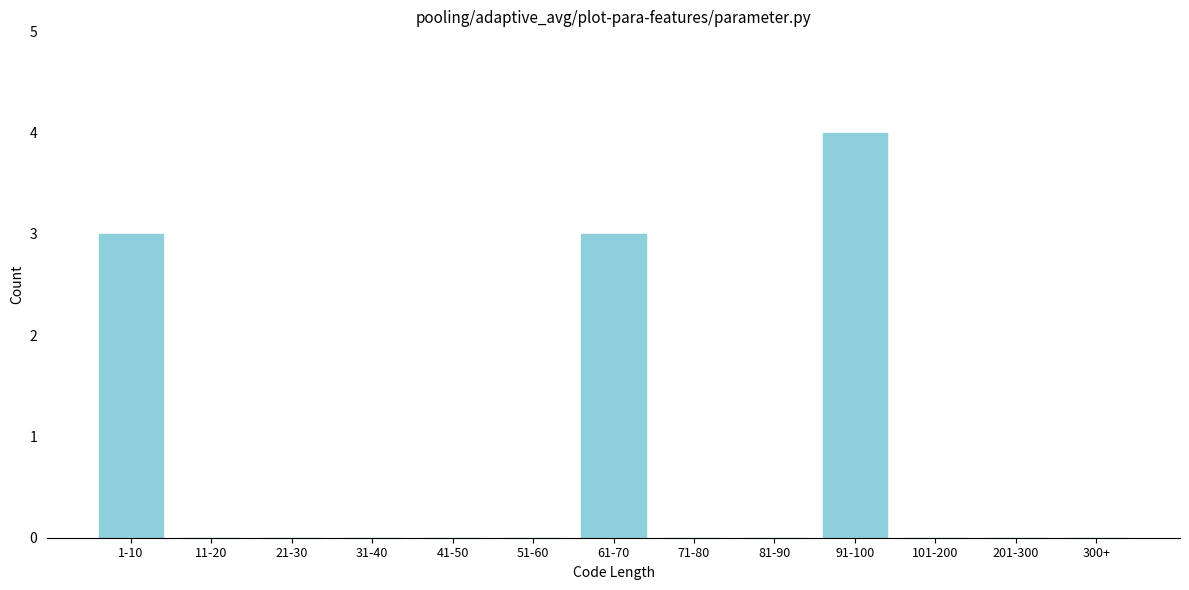

Reading left to right, transcribe all the data shown in this chart.

1-10=3	11-20=0	21-30=0	31-40=0	41-50=0	51-60=0	61-70=3	71-80=0	81-90=0	91-100=4	101-200=0	201-300=0	300+=0